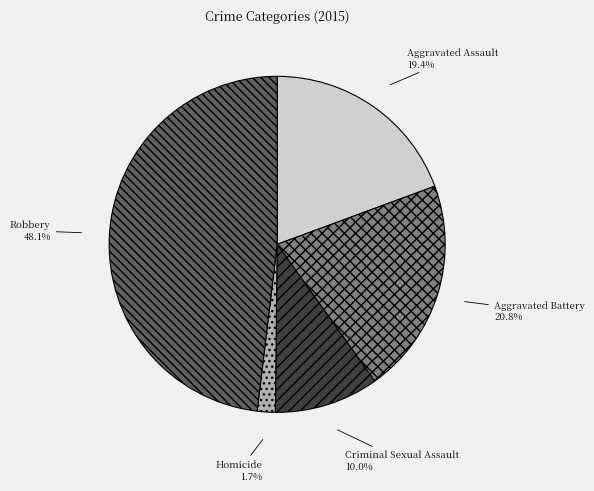

Is Homicide the majority of the pie?

No